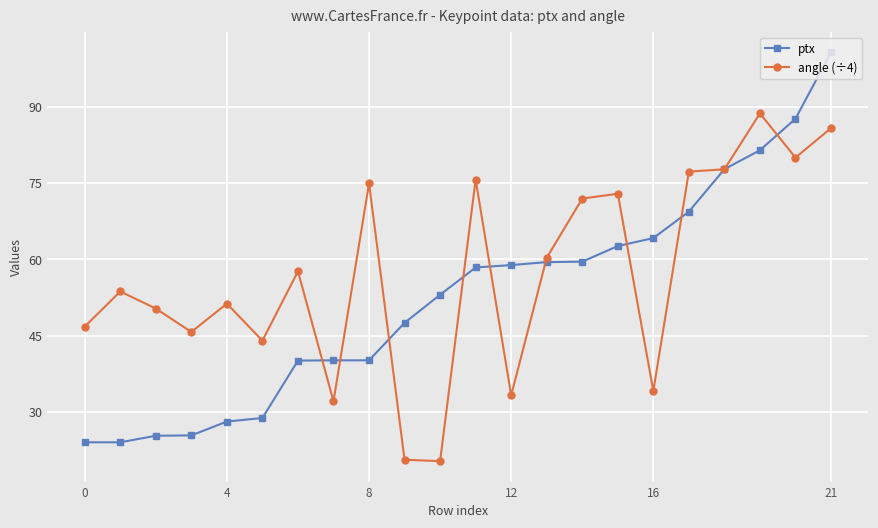

What is the minimum value for angle (÷4)?

20.3